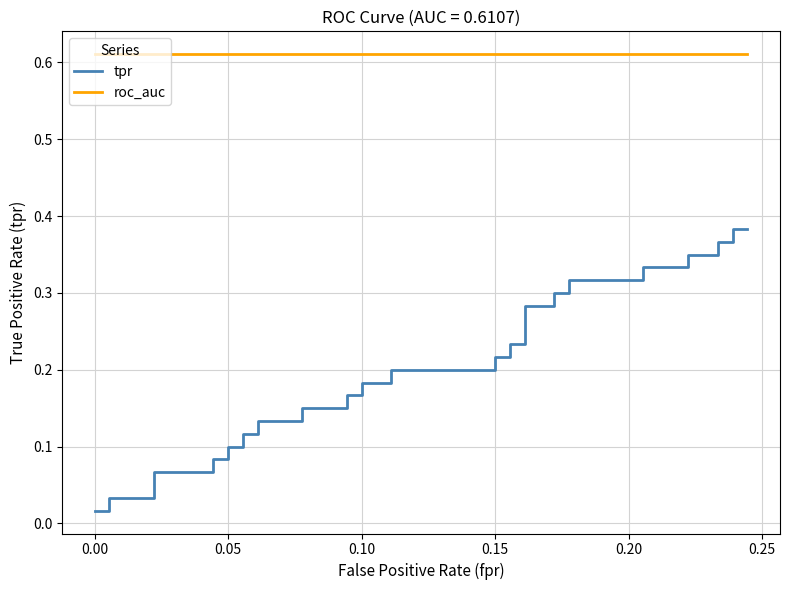

True or false: roc_auc has a value of 0.6 at 0.05.

True